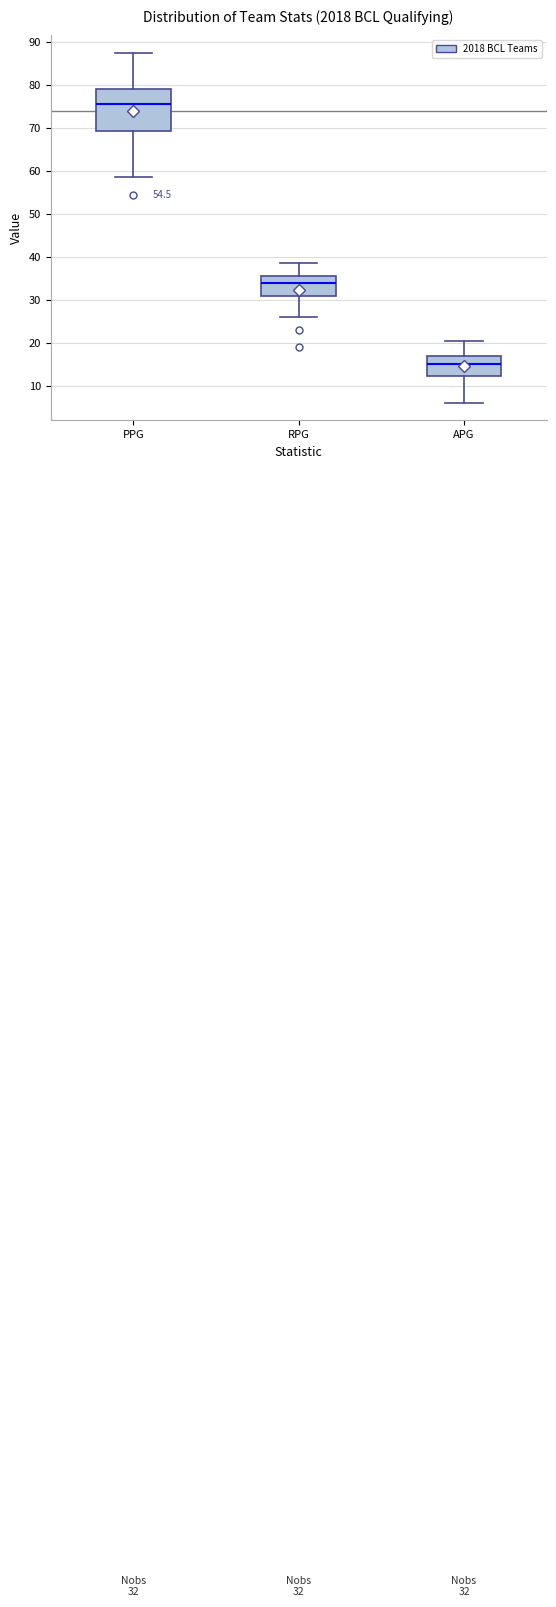

Which box is the tallest, from its lower edge to its upper edge?

PPG